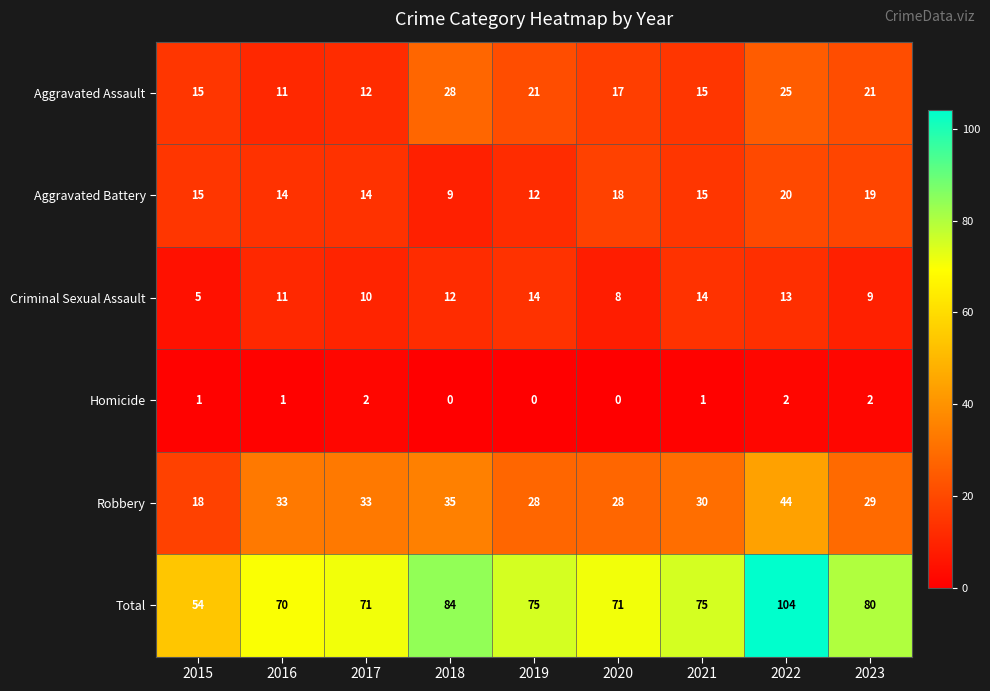

Where is Total nearest to the value 79?

2023